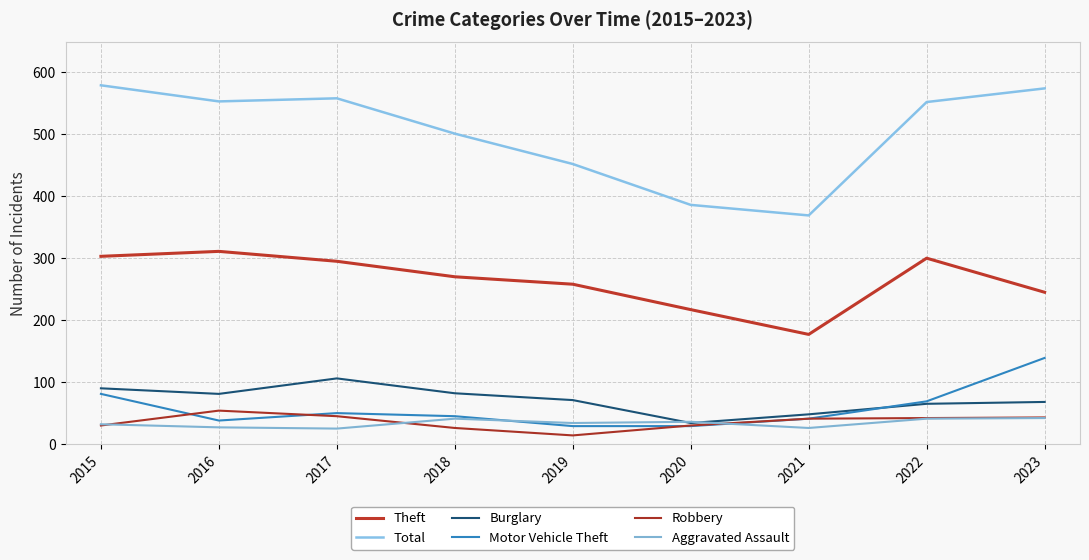

Between 2017 and 2018, which series saw the biggest shift?

Total